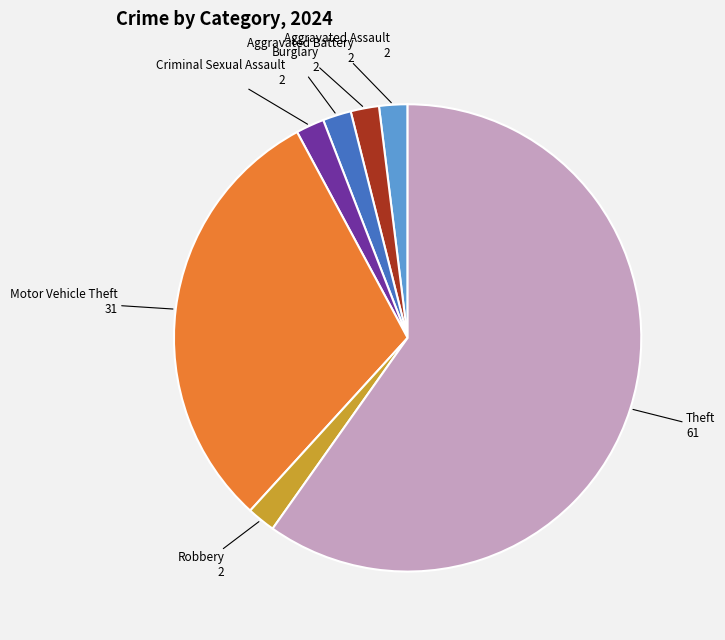

Is there a majority slice in this chart?

Yes